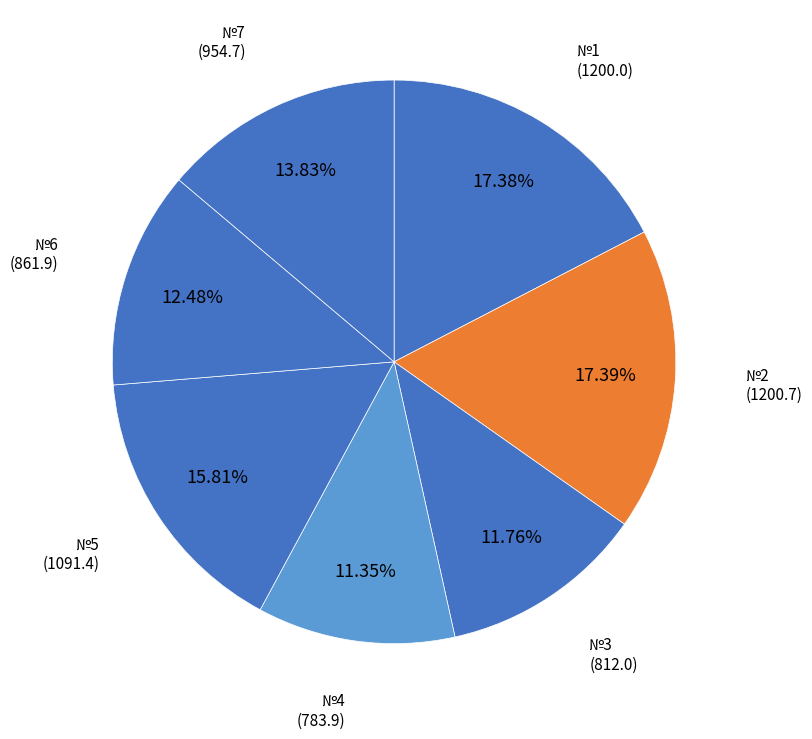

How many slices are in this pie chart?

7